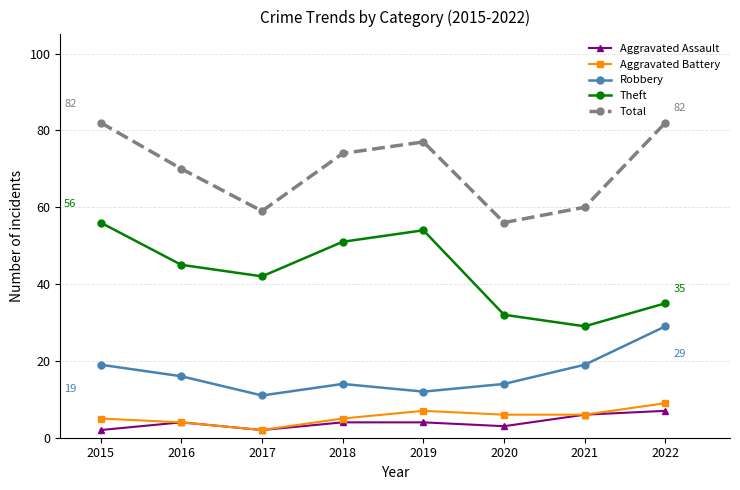

Which series changed the most between 2017 and 2022?

Total